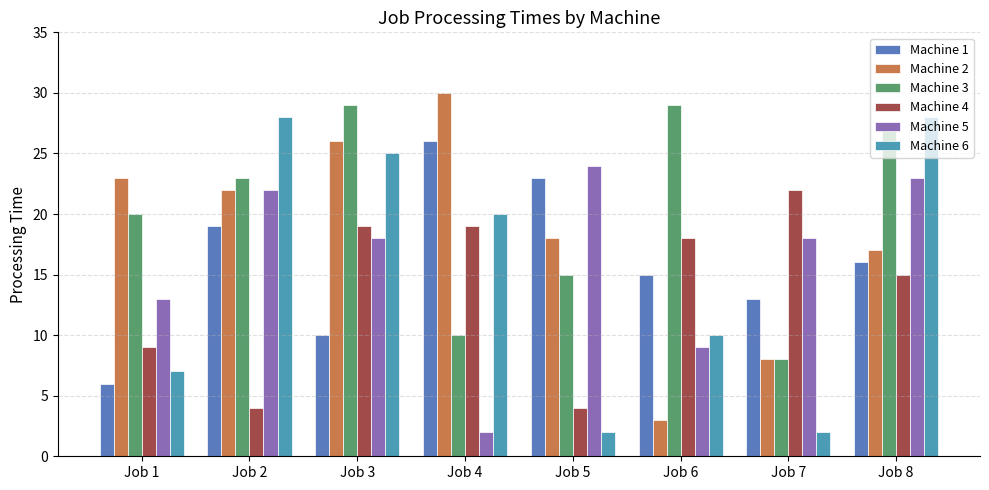

At which category is the sum across all series the highest?

Job 3